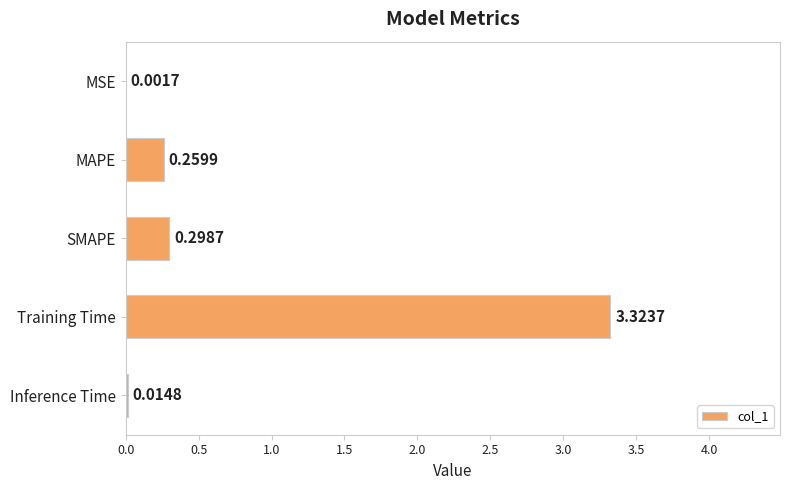

Which has a higher value, MAPE or MSE?

MAPE